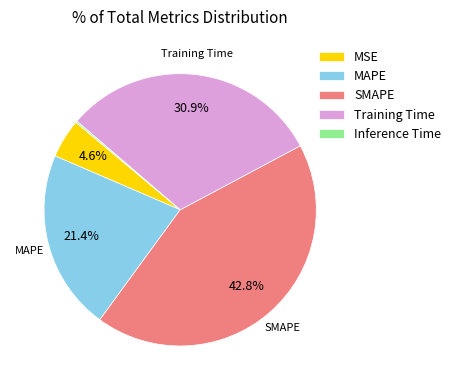

To the nearest percent, what portion does SMAPE represent?

43%